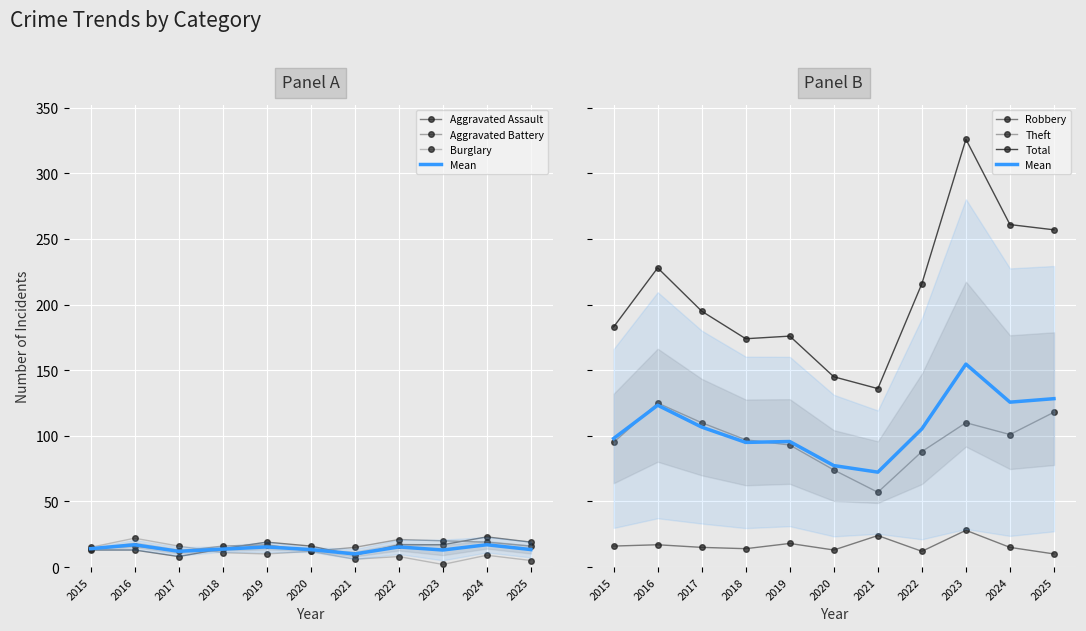

At which label does Aggravated Battery reach its minimum?

2017